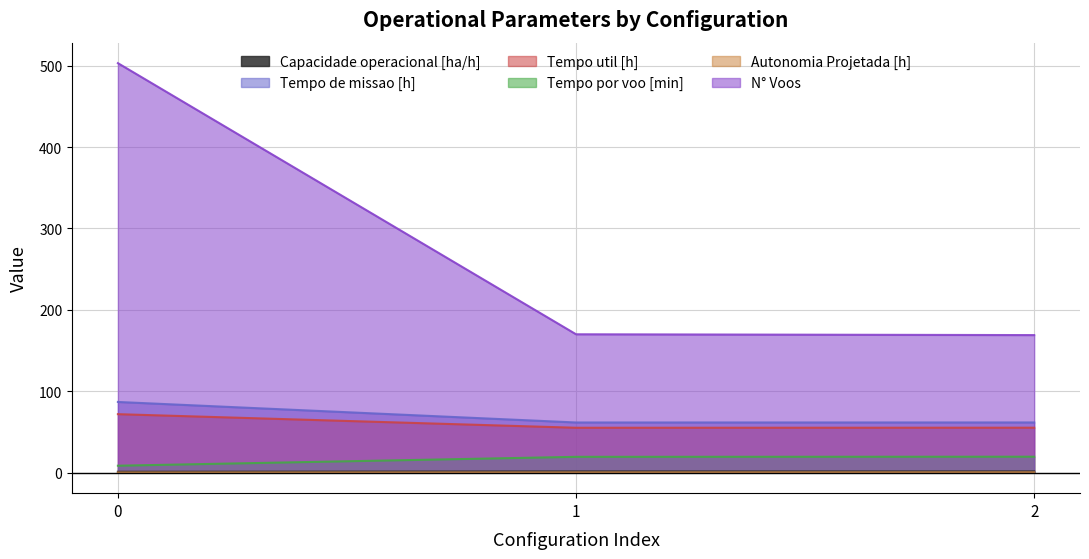

What is the average value of the N° Voos series?

280.7